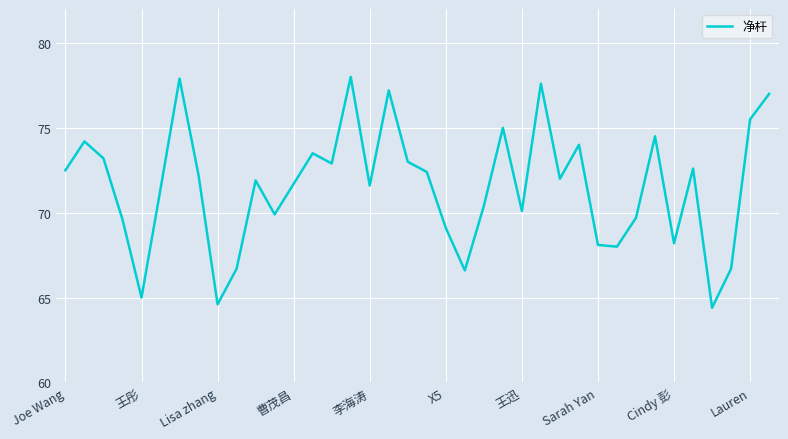

What is the greatest value displayed?

78.0